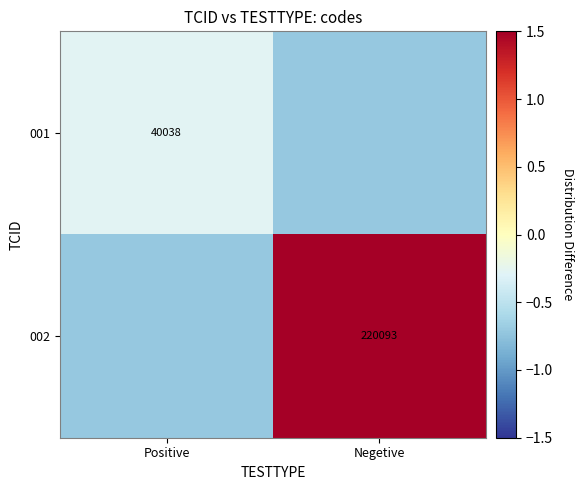

Rank the series by their average value, from highest to lowest.

002, 001